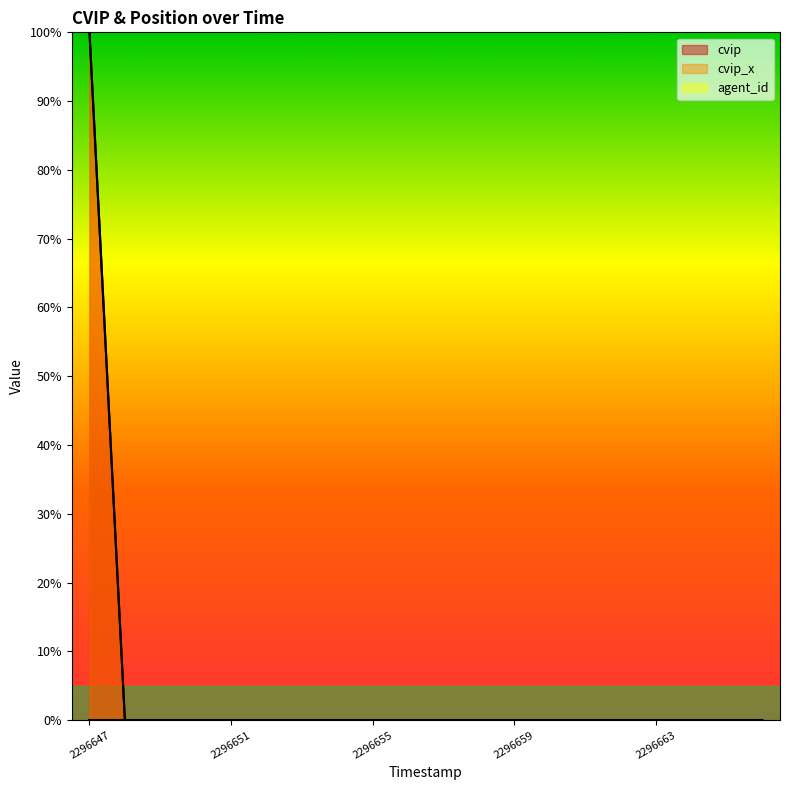

Is the value of cvip at 2296648 greater than the value of cvip_x at 2296648?

Yes